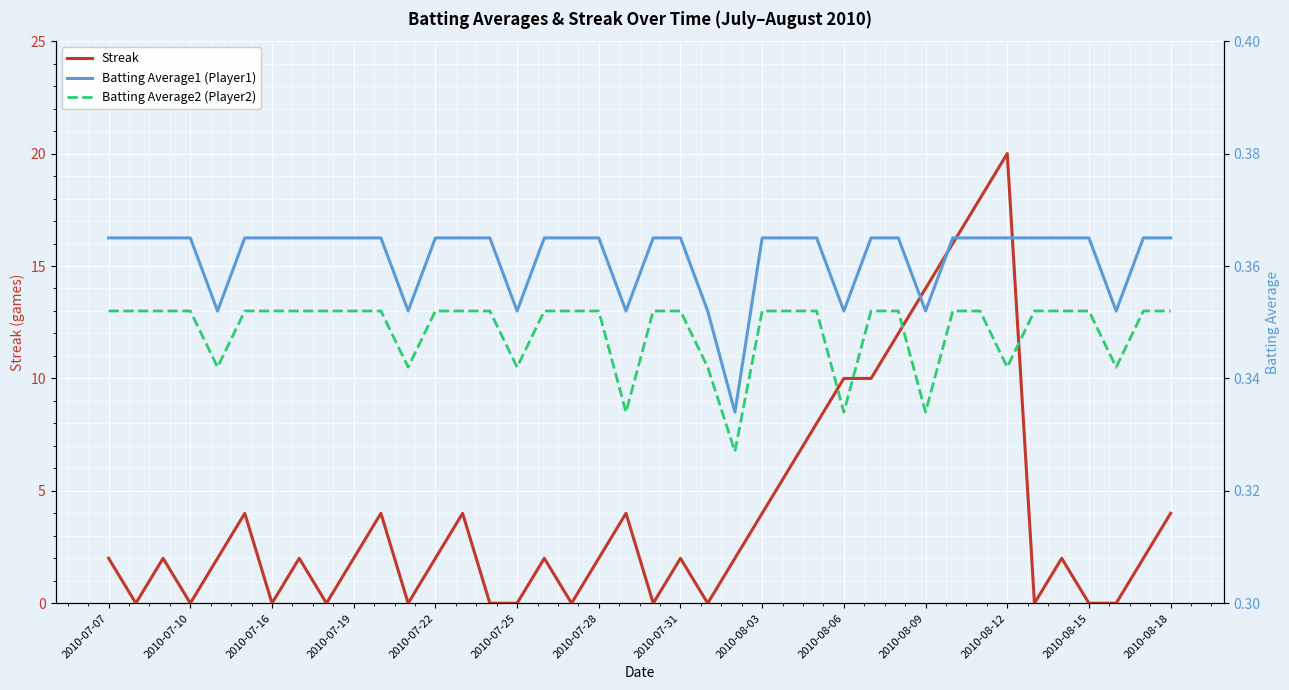

What is the sum of the Batting Average1 (Player1) values at 2010-07-07 and 34?

0.7